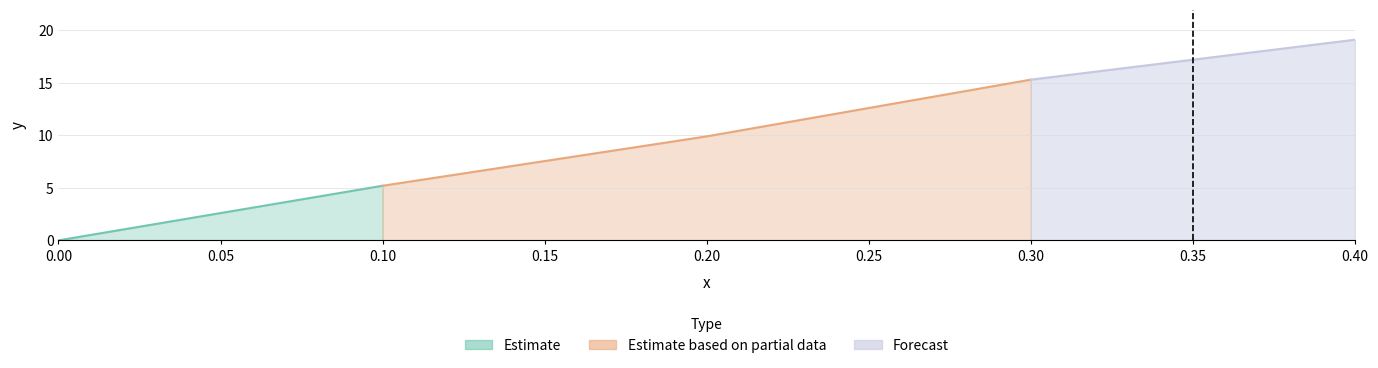

Between 0.1 and 0.2, which is larger?

0.2